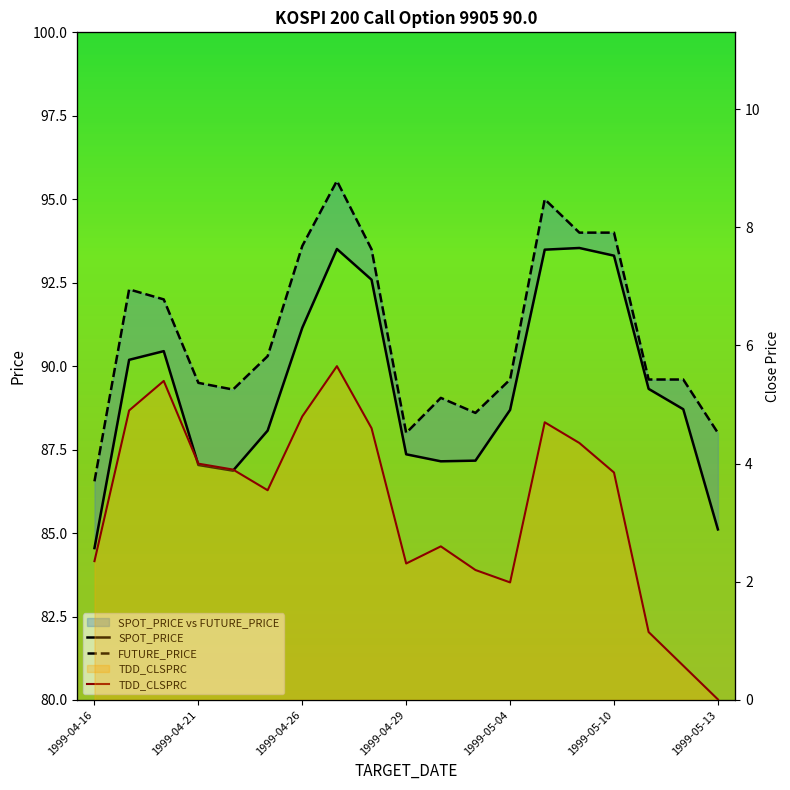

What is the label of the 17th point from the right?

1999-04-20